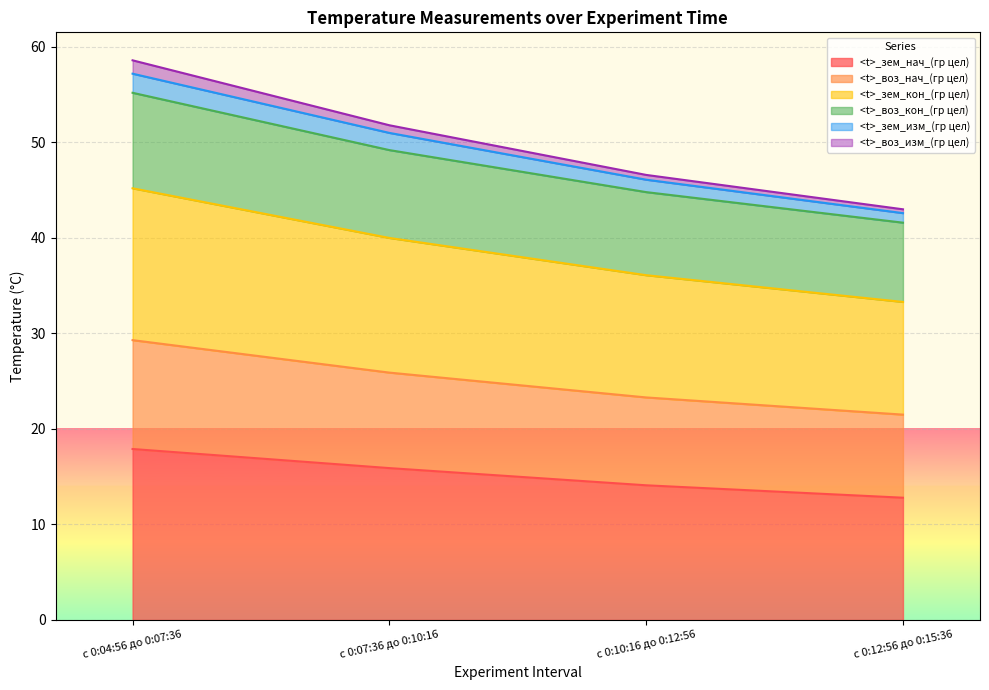

True or false: <t>_зем_кон_(гр цел) and <t>_воз_изм_(гр цел) cross at least once.

False